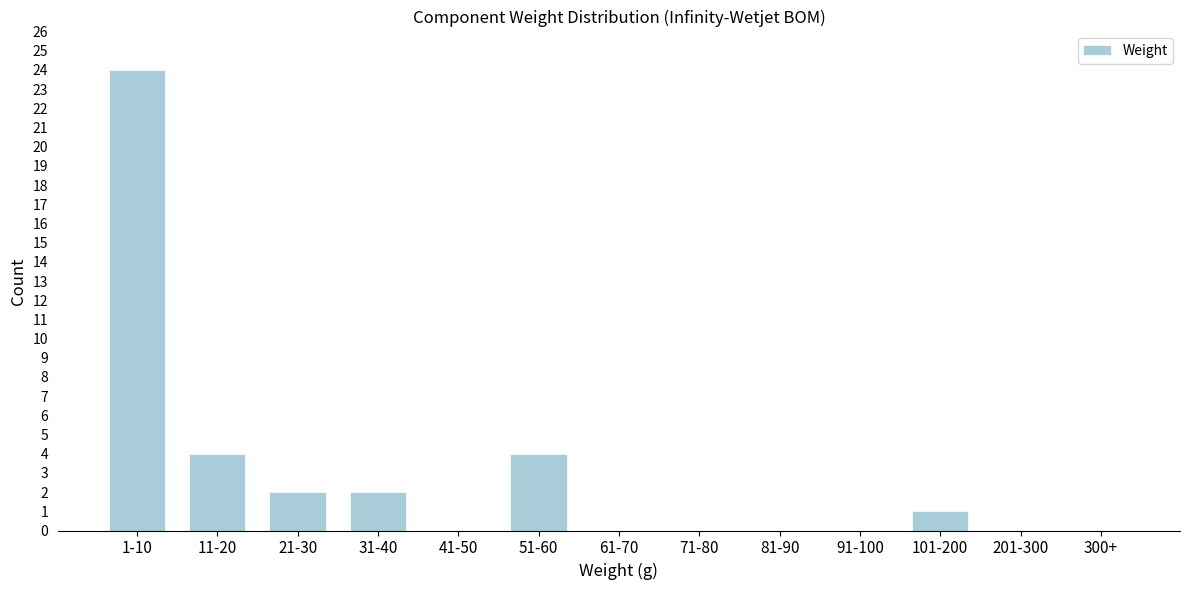

Reading left to right, extract all data points from this chart.

1-10=24	11-20=4	21-30=2	31-40=2	41-50=0	51-60=4	61-70=0	71-80=0	81-90=0	91-100=0	101-200=1	201-300=0	300+=0